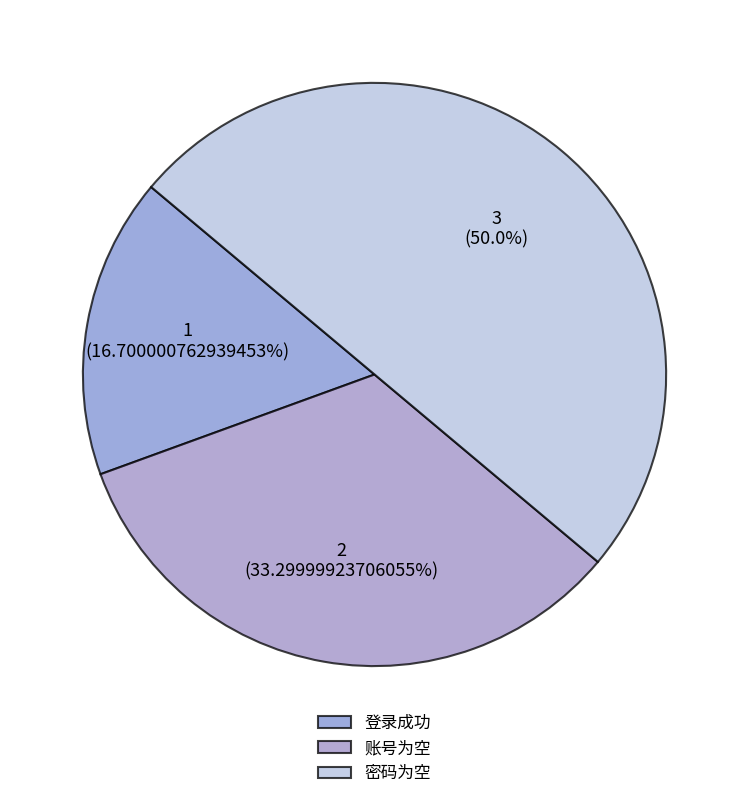

What percentage is NOT represented by 账号为空?

66.7%